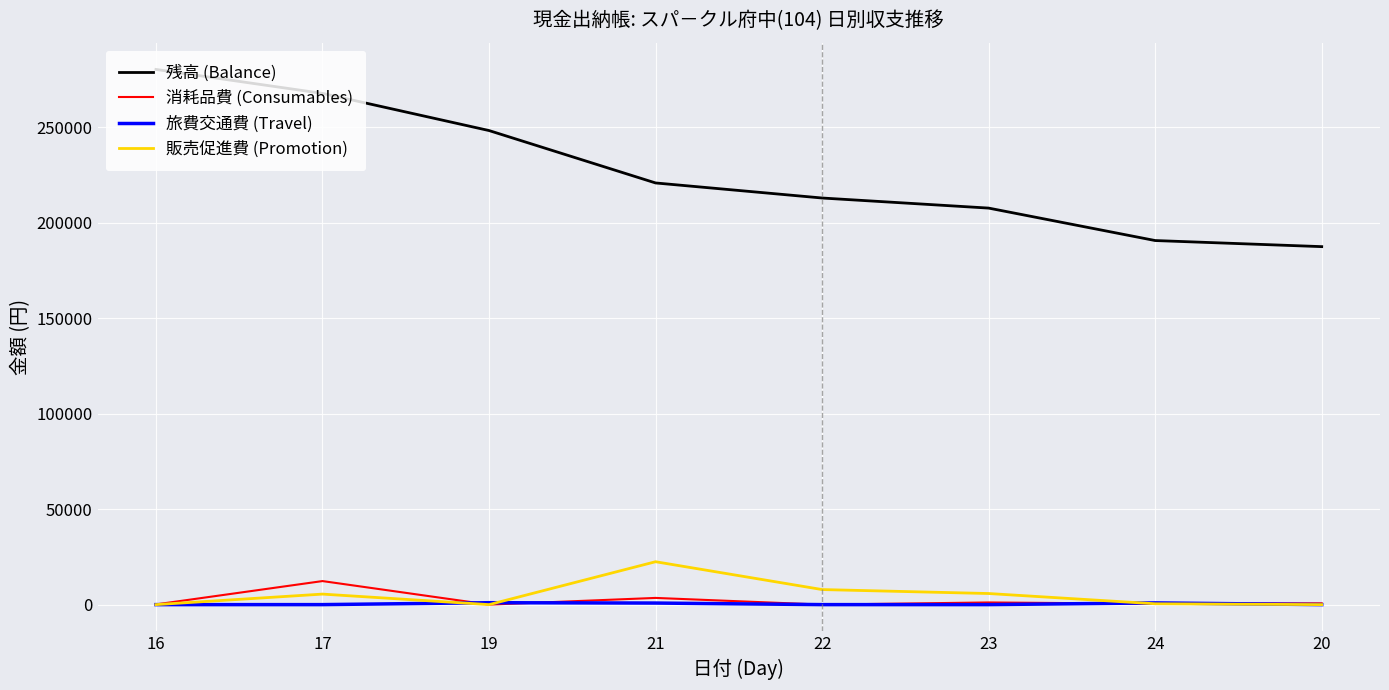

Which series has the widest spread of values?

残高 (Balance)